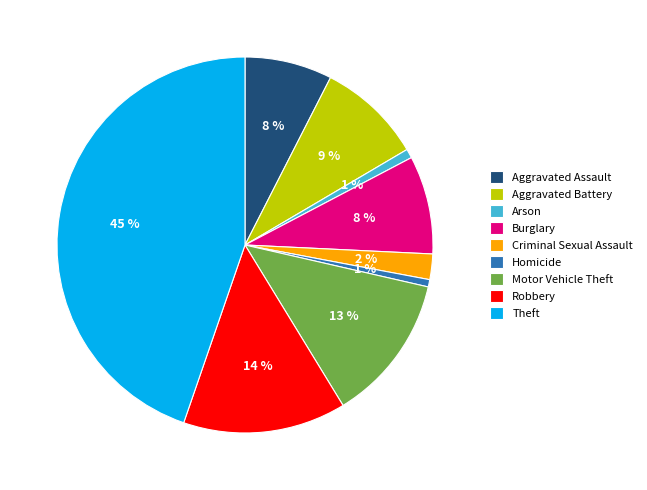

To the nearest percent, what is the combined percentage of Criminal Sexual Assault and Robbery?

16%